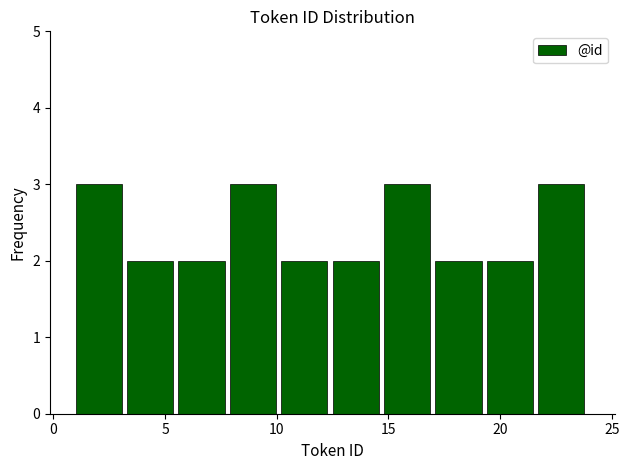

Reading left to right, transcribe this chart: for each bar, give the range it covers on the x-axis and its height. Neither the bar edges nor the heights are printed on the chart, so give them approximately, as read against the axes.

1.0 to 3.3: 3
3.3 to 5.6: 2
5.6 to 7.9: 2
7.9 to 10.2: 3
10.2 to 12.5: 2
12.5 to 14.8: 2
14.8 to 17.1: 3
17.1 to 19.4: 2
19.4 to 21.7: 2
21.7 to 24.0: 3